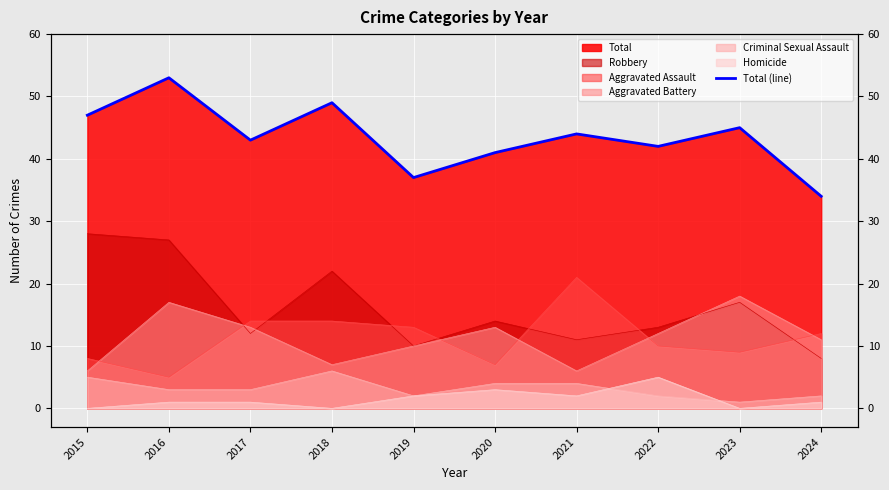

True or false: there are more than 0 points higher than both neighbors.

True